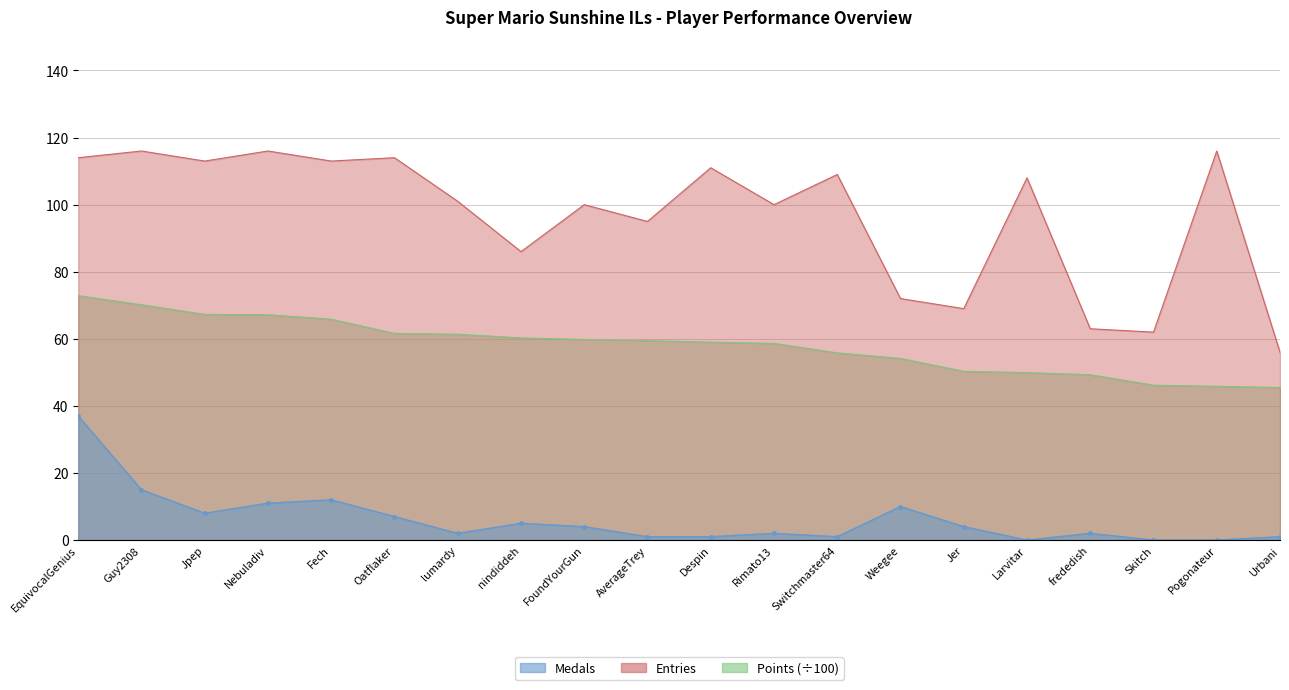

Which series has the widest spread of values?

Entries